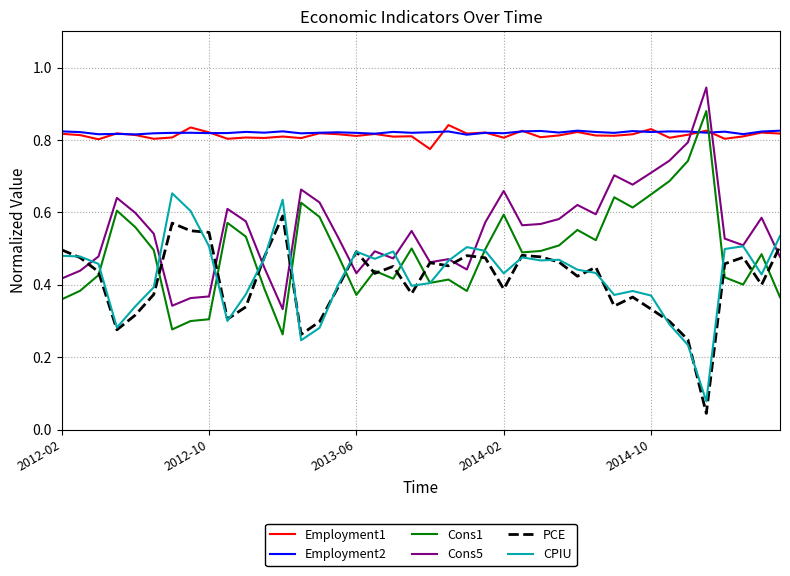

True or false: CPIU and Employment1 cross at least once.

False